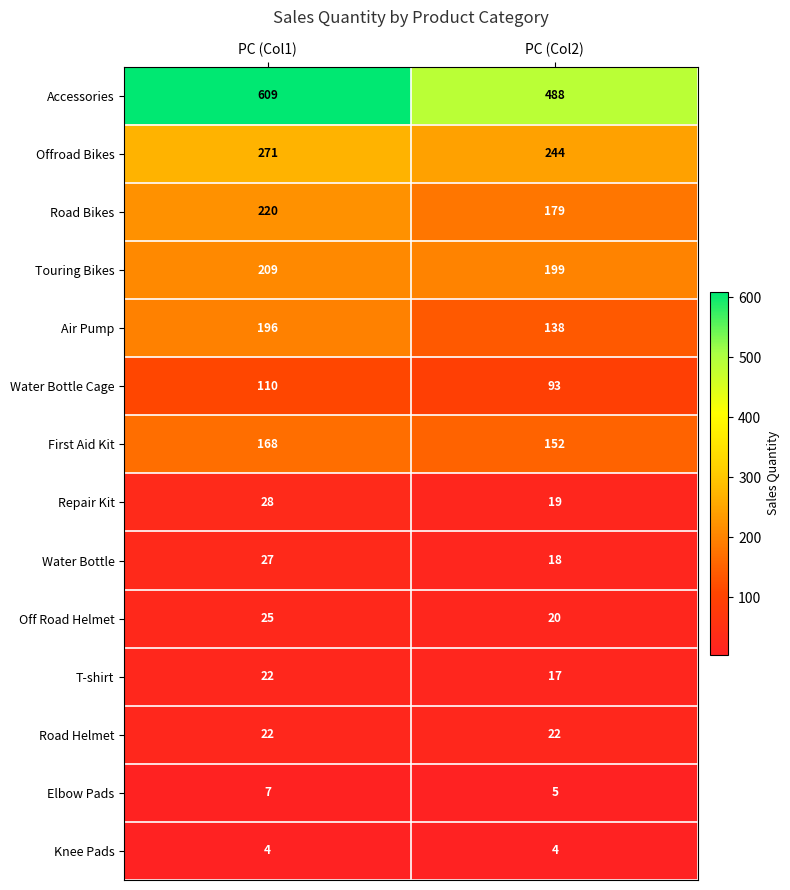

Reading right to left, transcribe all the data shown in this chart.

Accessories: 488	609
Offroad Bikes: 244	271
Road Bikes: 179	220
Touring Bikes: 199	209
Air Pump: 138	196
Water Bottle Cage: 93	110
First Aid Kit: 152	168
Repair Kit: 19	28
Water Bottle: 18	27
Off Road Helmet: 20	25
T-shirt: 17	22
Road Helmet: 22	22
Elbow Pads: 5	7
Knee Pads: 4	4